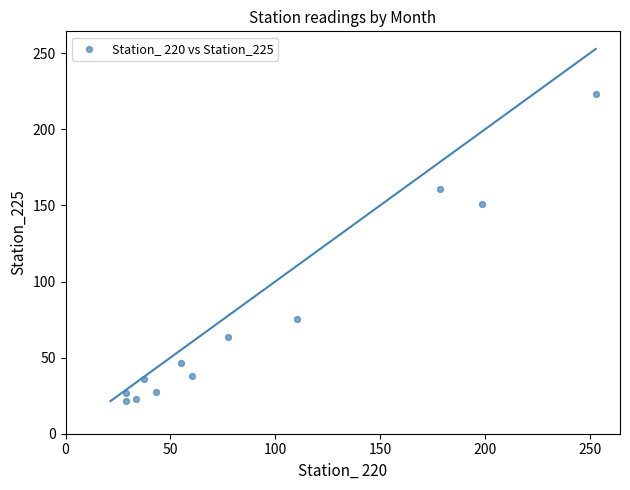

What is the average Y value?

74.4